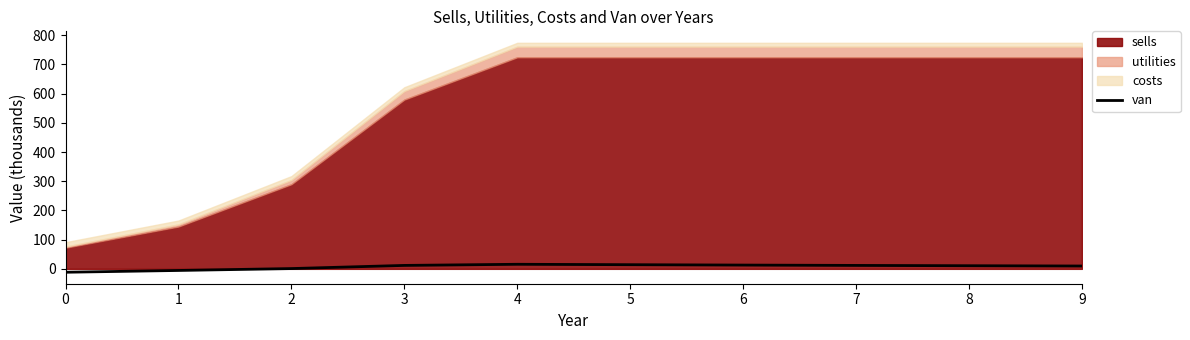

How many points are higher than both their immediate neighbors (excluding endpoints)?

1